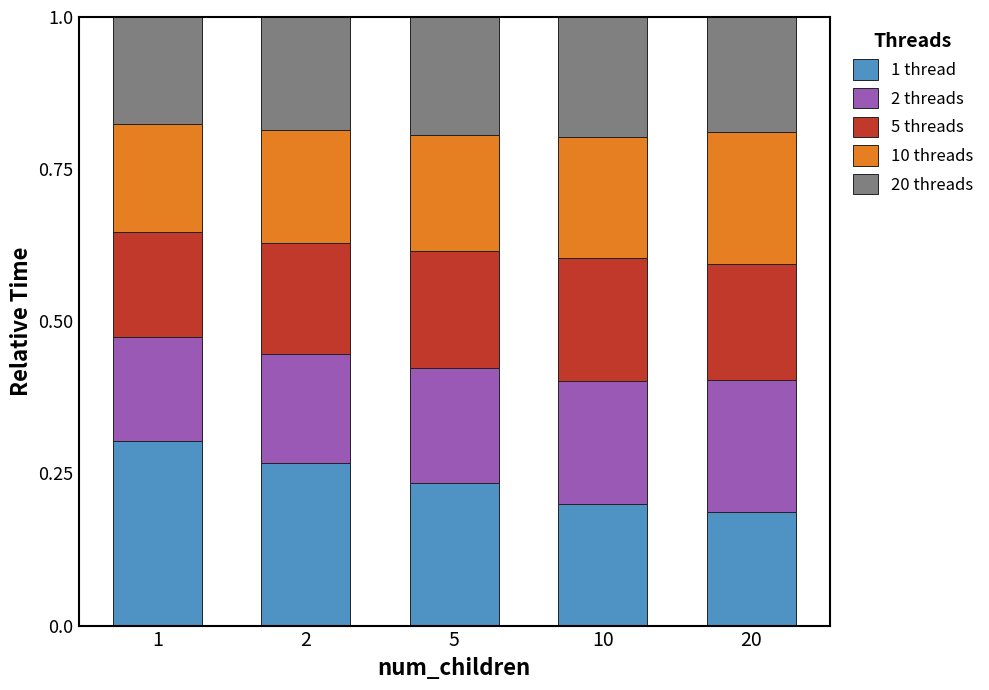

What is the total value across all series at 10?

1.0